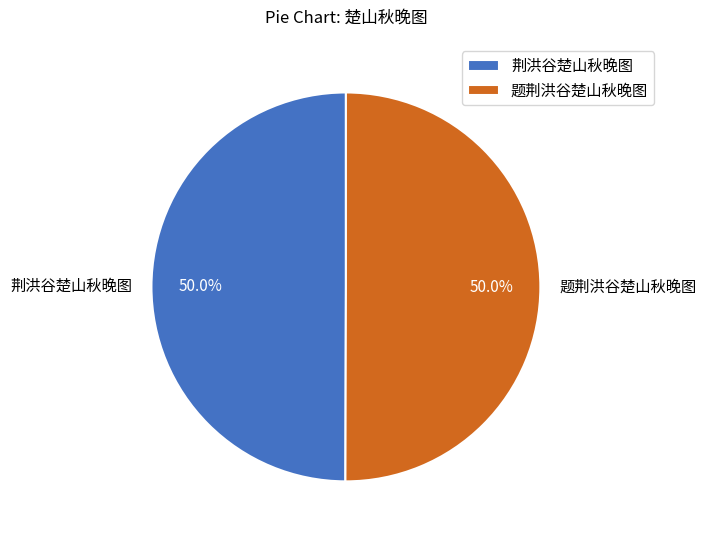

What is the ratio of the value at 荆洪谷楚山秋晚图 to the value at 题荆洪谷楚山秋晚图?

1.0